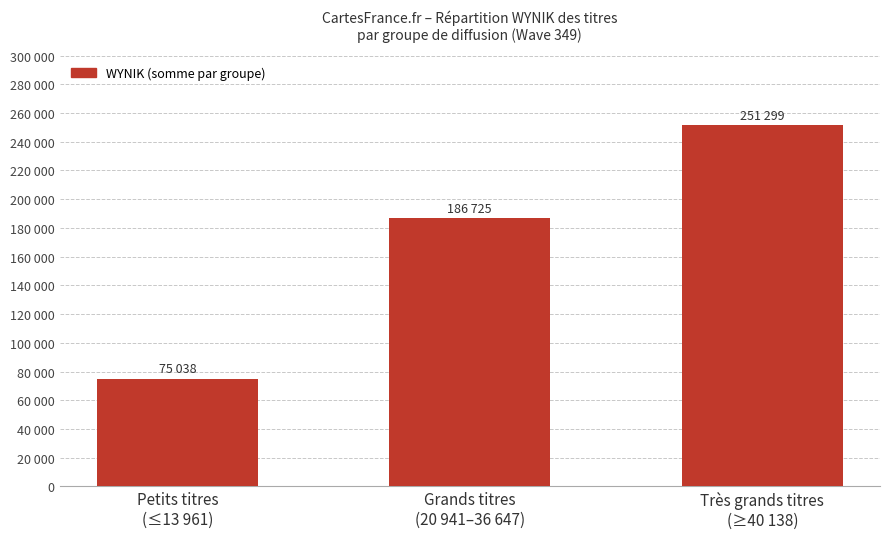

At which category does the chart reach its peak across all series?

Très grands titres
(≥40 138)